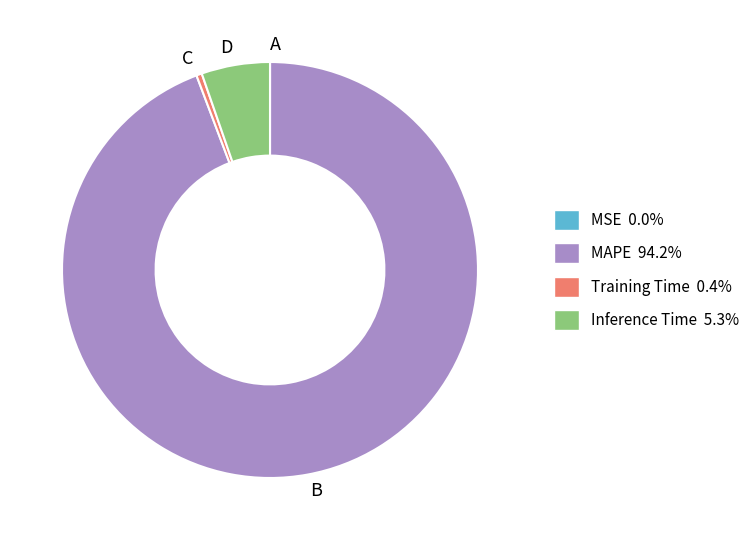

What is the largest slice in the pie chart?

MAPE